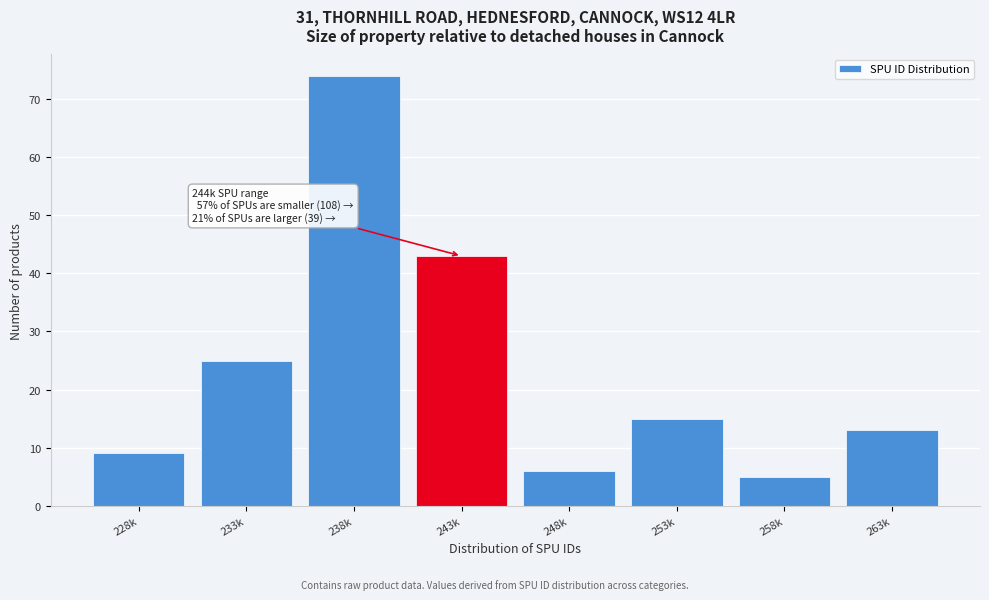

Reading left to right, what are all the values shown in this chart?

228k=9	233k=25	238k=74	243k=43	248k=6	253k=15	258k=5	263k=13